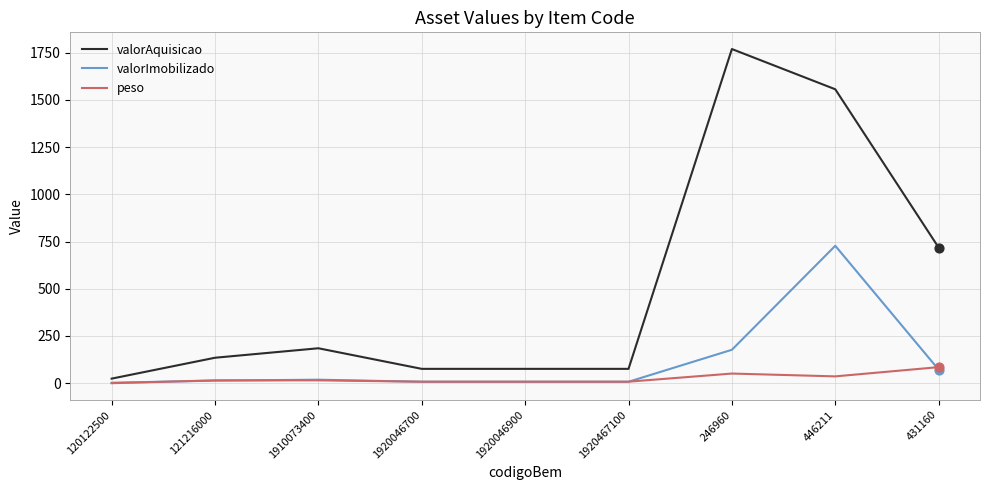

Which series has the largest total across all categories?

valorAquisicao